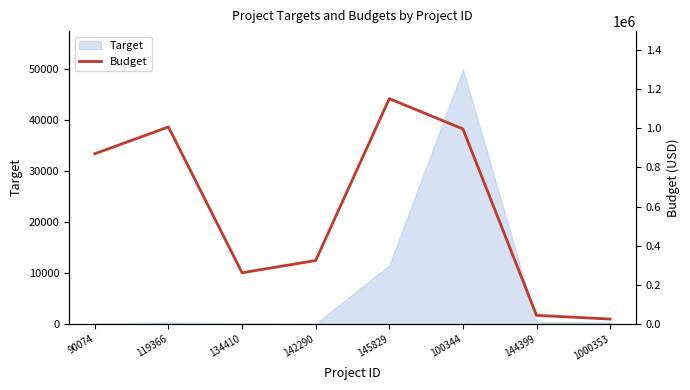

What position from the left is 1000353?

8